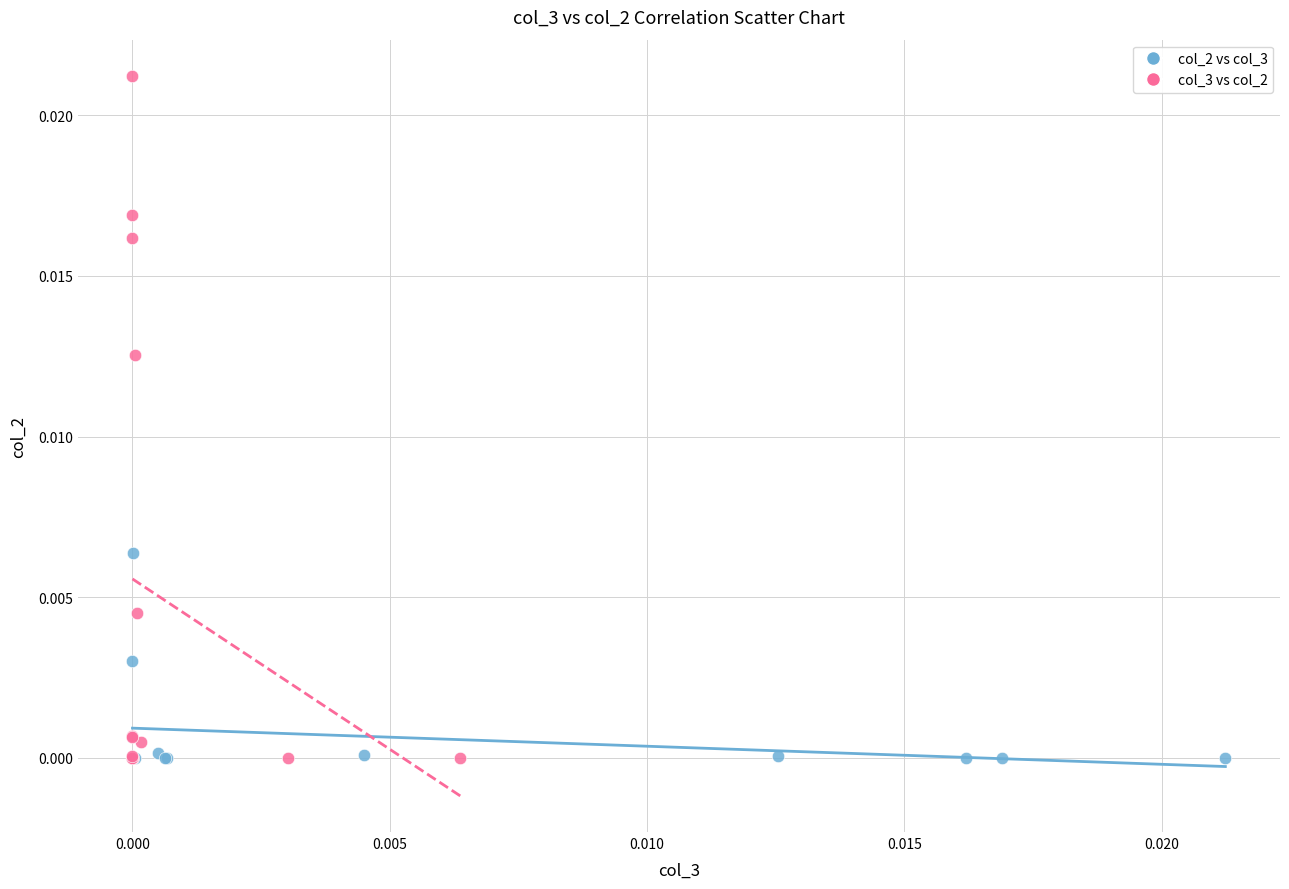

Which series reaches the maximum Y coordinate?

col_3 vs col_2